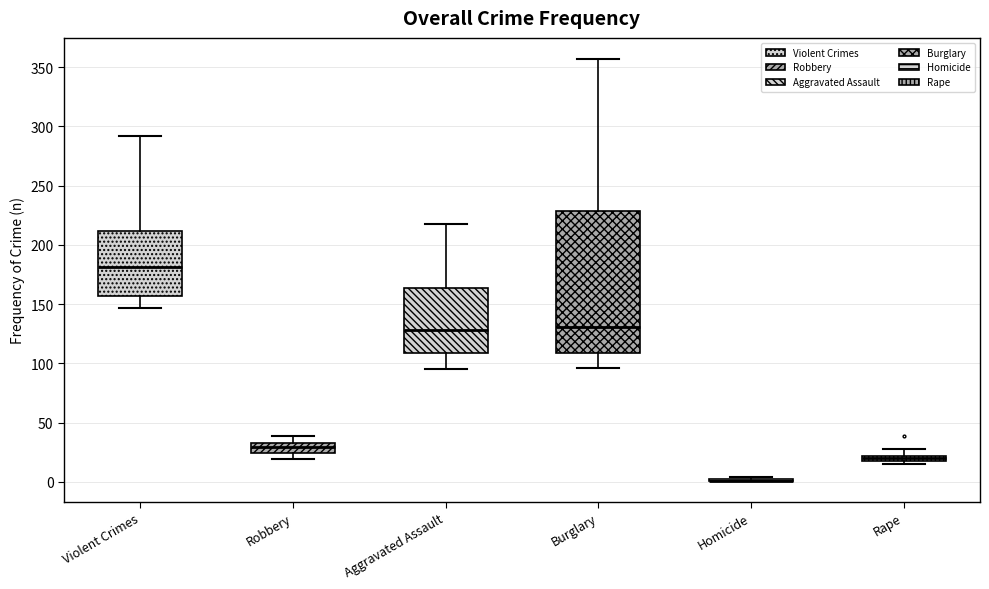

Where is the upper edge of the box for Rape on the y-axis? The values are not printed on the chart, so give them approximately, as read against the axis.

20